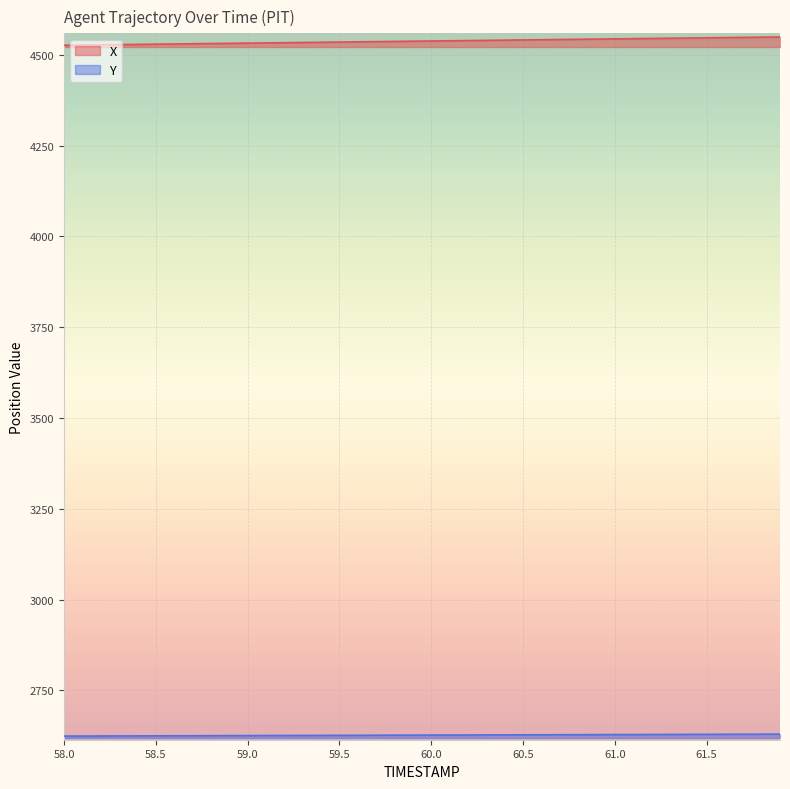

True or false: X and Y cross at least once.

False